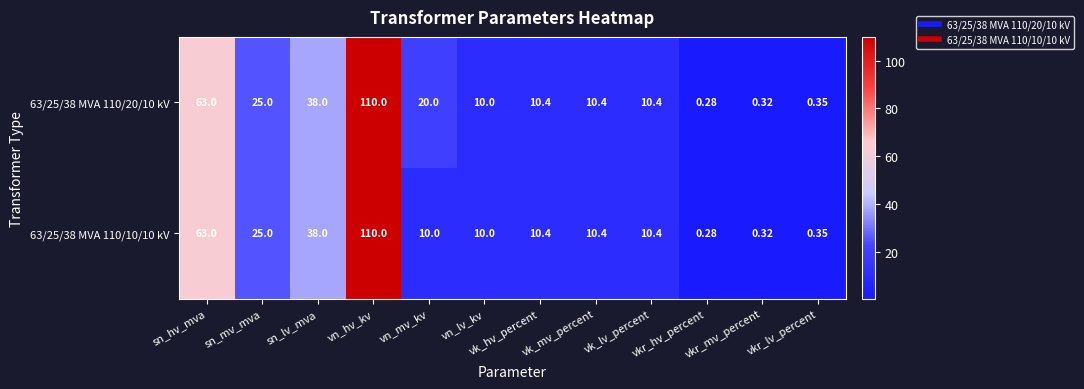

Is the value of 63/25/38 MVA 110/20/10 kV at vkr_mv_percent greater than the value of 63/25/38 MVA 110/10/10 kV at vn_mv_kv?

No